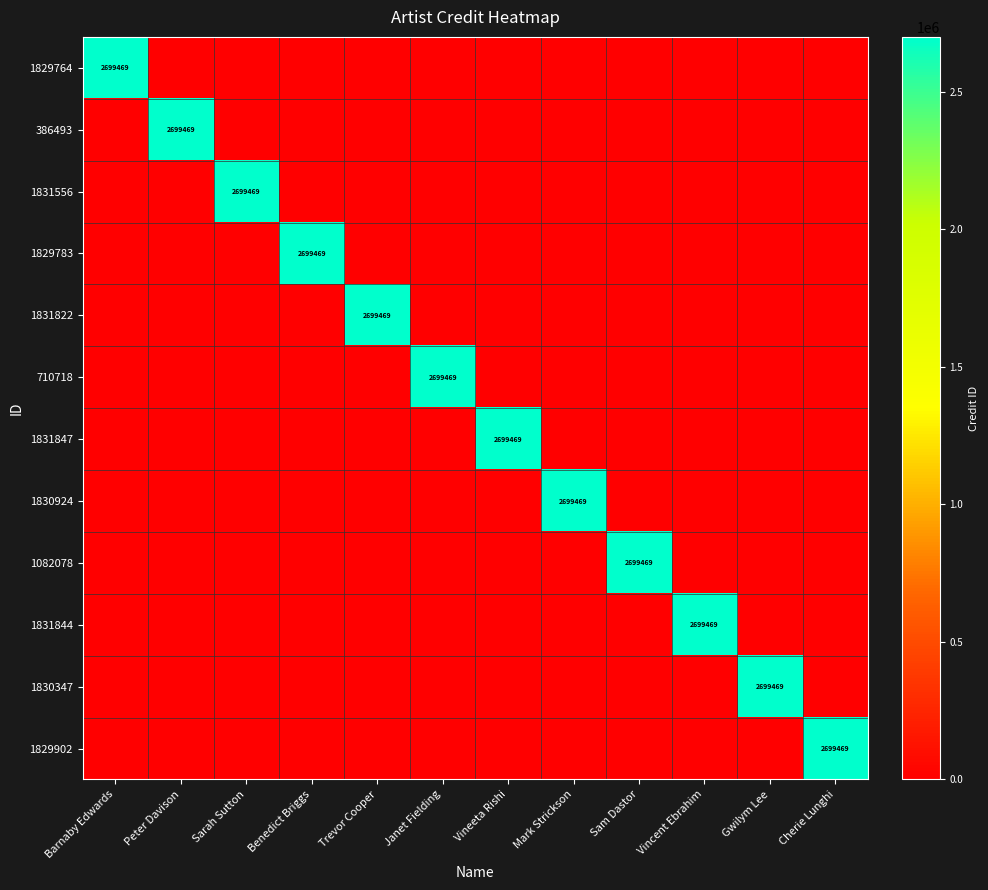

At which label is 710718 closest to 1349734?

Barnaby Edwards